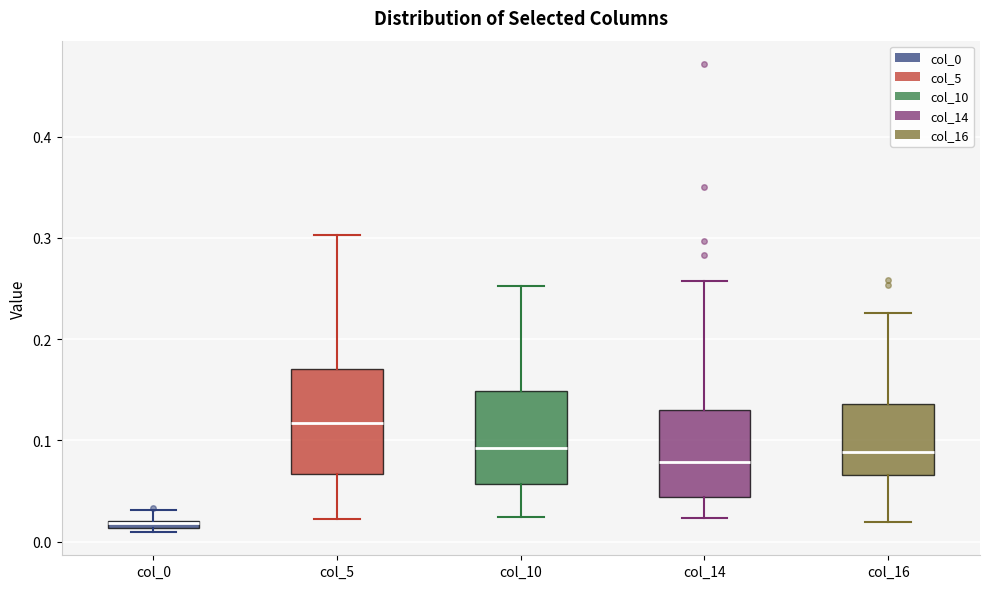

Comparing the boxes themselves (not the whiskers), which one is the tallest?

col_5